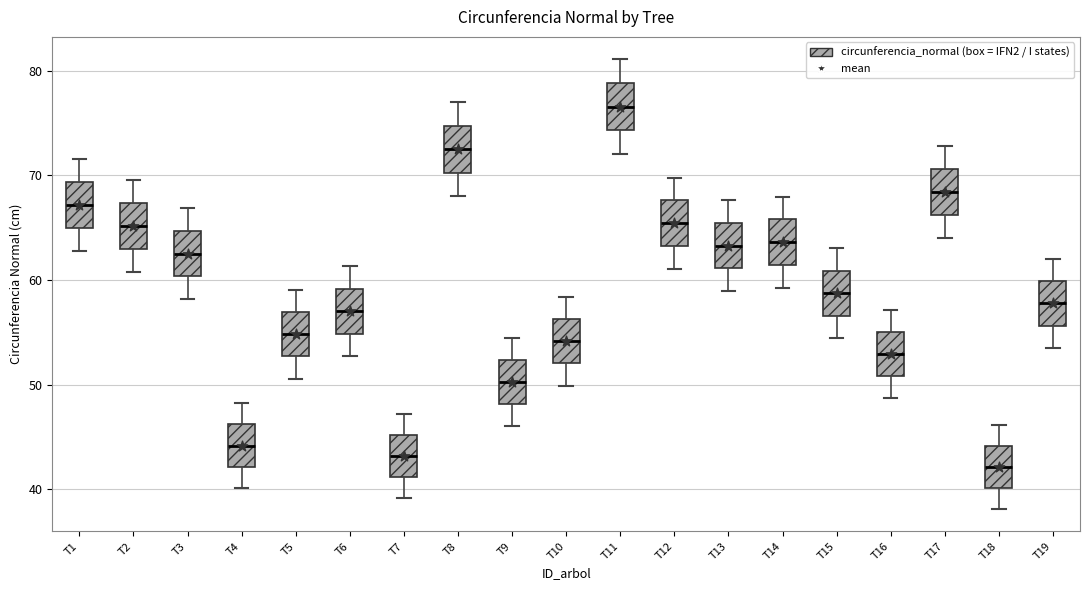

Reading left to right, transcribe this box plot: for each box, give where its median line is, the range the box spans, and where its two whiskers end, as read against the y-axis. The values are not printed on the chart, so give them approximately, as read against the axis.

T1: median 67, box 65 to 69, whiskers 63 to 72
T2: median 65, box 63 to 67, whiskers 61 to 70
T3: median 63, box 60 to 65, whiskers 58 to 67
T4: median 44, box 42 to 46, whiskers 40 to 48
T5: median 55, box 53 to 57, whiskers 51 to 59
T6: median 57, box 55 to 59, whiskers 53 to 61
T7: median 43, box 41 to 45, whiskers 39 to 47
T8: median 73, box 70 to 75, whiskers 68 to 77
T9: median 50, box 48 to 52, whiskers 46 to 54
T10: median 54, box 52 to 56, whiskers 50 to 58
T11: median 77, box 74 to 79, whiskers 72 to 81
T12: median 65, box 63 to 68, whiskers 61 to 70
T13: median 63, box 61 to 65, whiskers 59 to 68
T14: median 64, box 61 to 66, whiskers 59 to 68
T15: median 59, box 57 to 61, whiskers 54 to 63
T16: median 53, box 51 to 55, whiskers 49 to 57
T17: median 68, box 66 to 71, whiskers 64 to 73
T18: median 42, box 40 to 44, whiskers 38 to 46
T19: median 58, box 56 to 60, whiskers 53 to 62